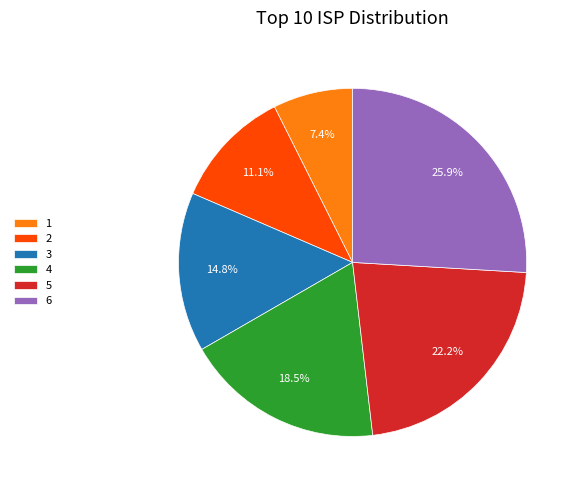

Rank the categories by value from lowest to highest.

1, 2, 3, 4, 5, 6